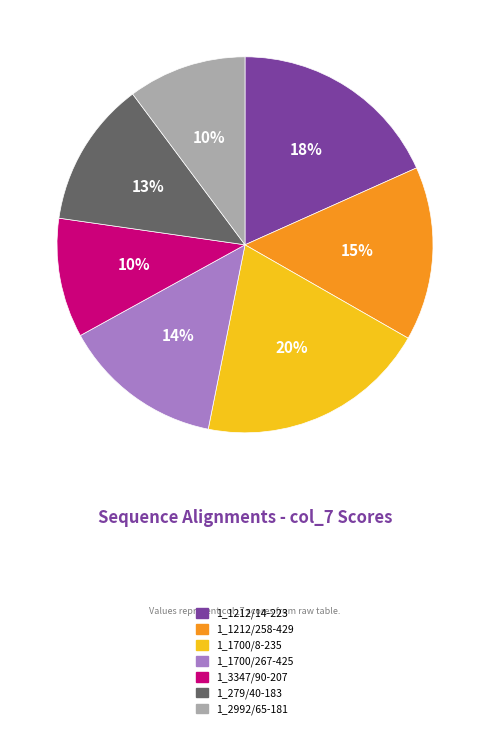

Is it true that 1_1212/258-429 is 24% of the pie?

False